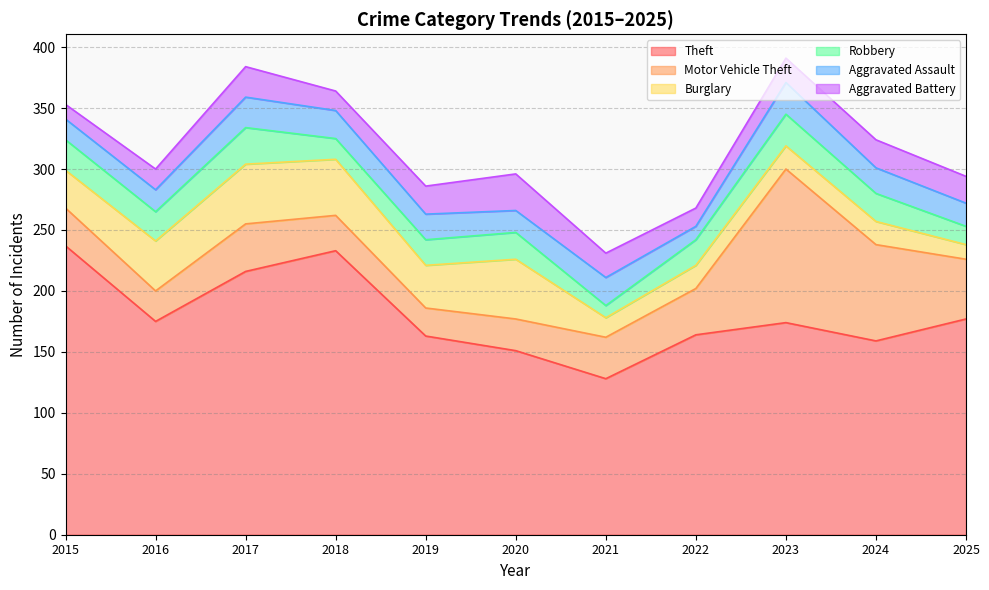

What is the difference between the second highest and second lowest values in the Aggravated Assault series?

8